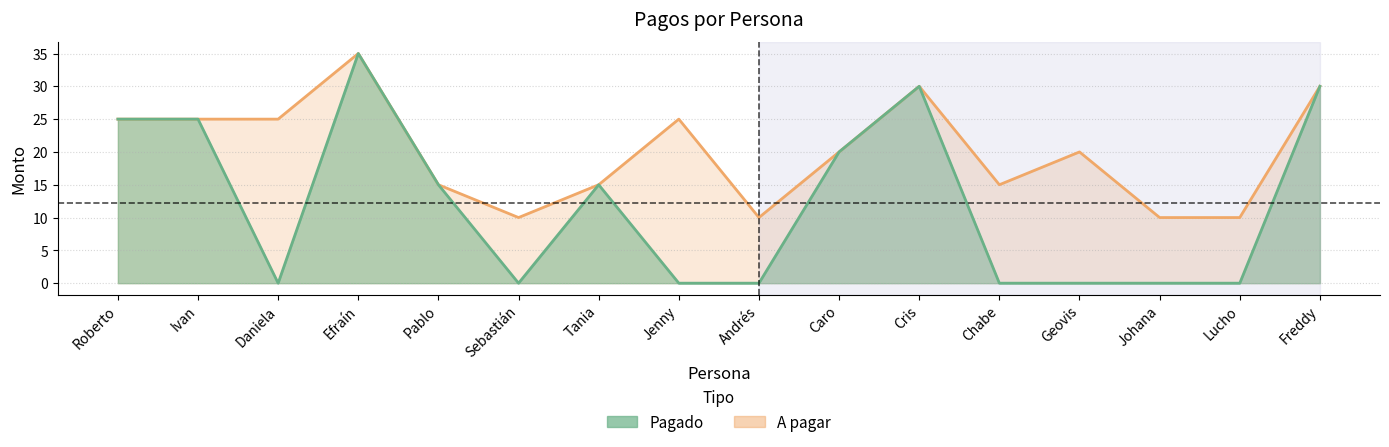

What is the total value across all series at Freddy?

60